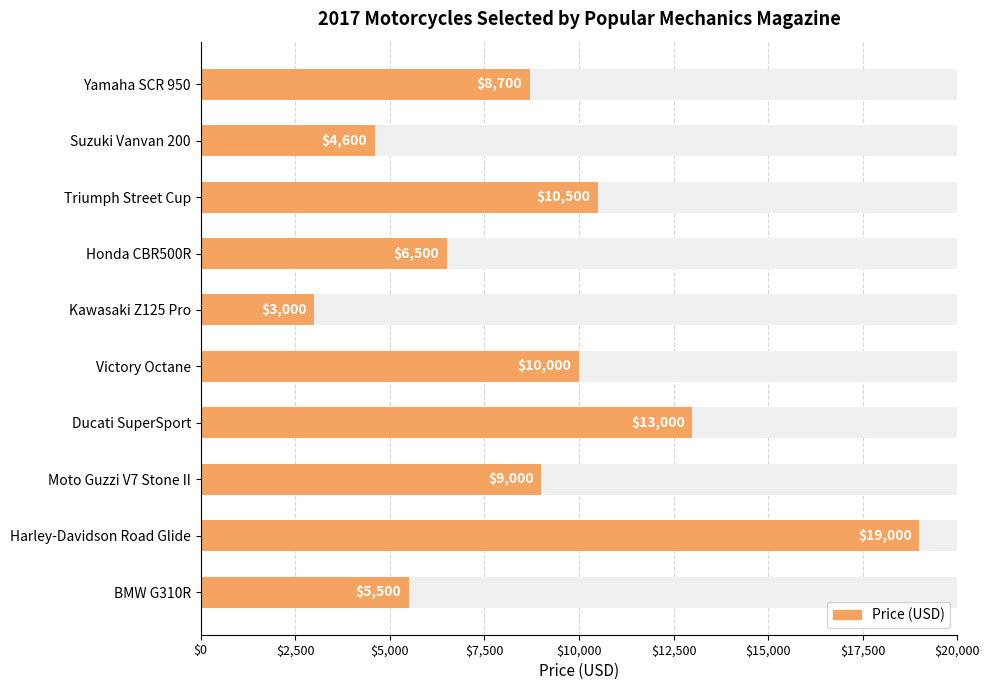

What is the difference between the maximum and minimum values?

16000